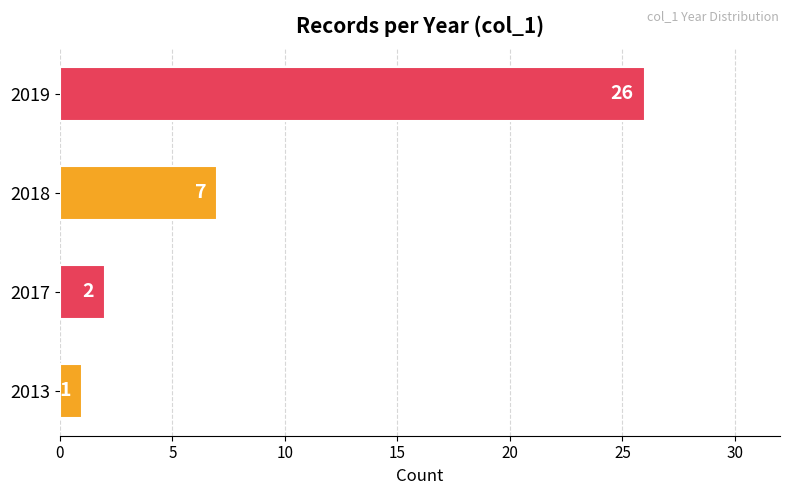

What is the difference between the maximum and minimum values?

25